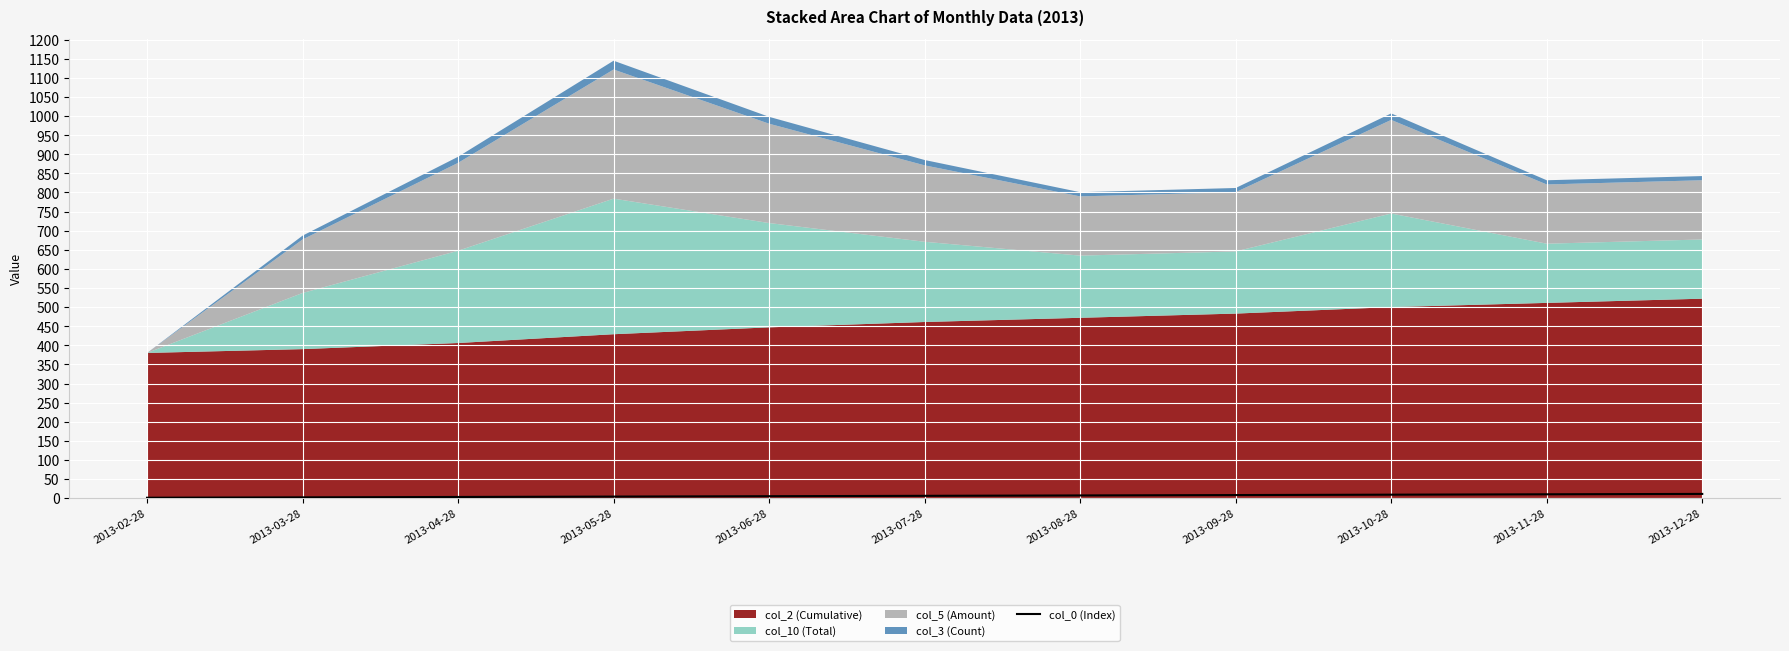

Is it true that the value at 2013-08-28 is 7?

True